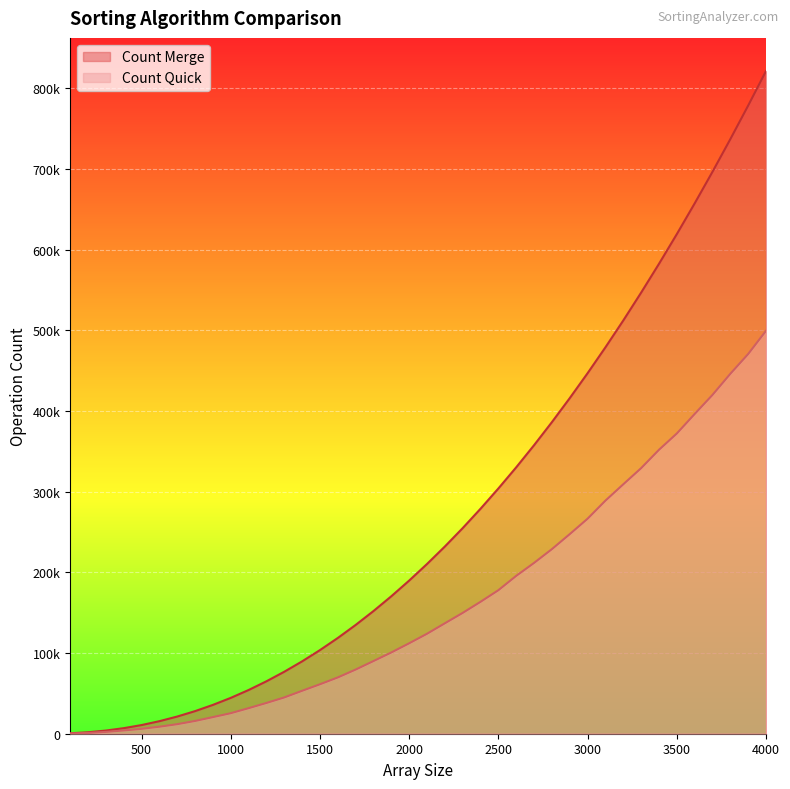

Reading left to right, what are all the values shown in this chart?

Count Merge: 100=539	200=1821	300=3928	400=6888	500=10731	600=15541	700=21297	800=28009	900=35734	1000=44429	1100=54187	1200=64995	1300=76823	1400=89711	1500=103676	1600=118703	1700=134843	1800=152088	1900=170425	2000=189861	2100=210411	2200=232093	2300=254914	2400=278921	2500=304039	2600=330285	2700=357701	2800=386291	2900=416048	3000=446956	3100=479050	3200=512315	3300=546834	3400=582508	3500=619337	3600=657421	3700=696648	3800=737119	3900=778724	4000=821587
Count Quick: 100=303	200=993	300=2261	400=4070	500=6070	600=8687	700=11830	800=15815	900=20586	1000=25440	1100=31656	1200=38126	1300=44961	1400=53208	1500=61302	1600=69760	1700=79522	1800=90081	1900=100729	2000=112105	2100=123910	2200=136901	2300=149787	2400=163529	2500=177921	2600=195715	2700=211757	2800=228845	2900=247440	3000=266577	3100=288984	3200=309222	3300=329229	3400=351969	3500=372189	3600=396364	3700=420048	3800=446215	3900=470737	4000=499523